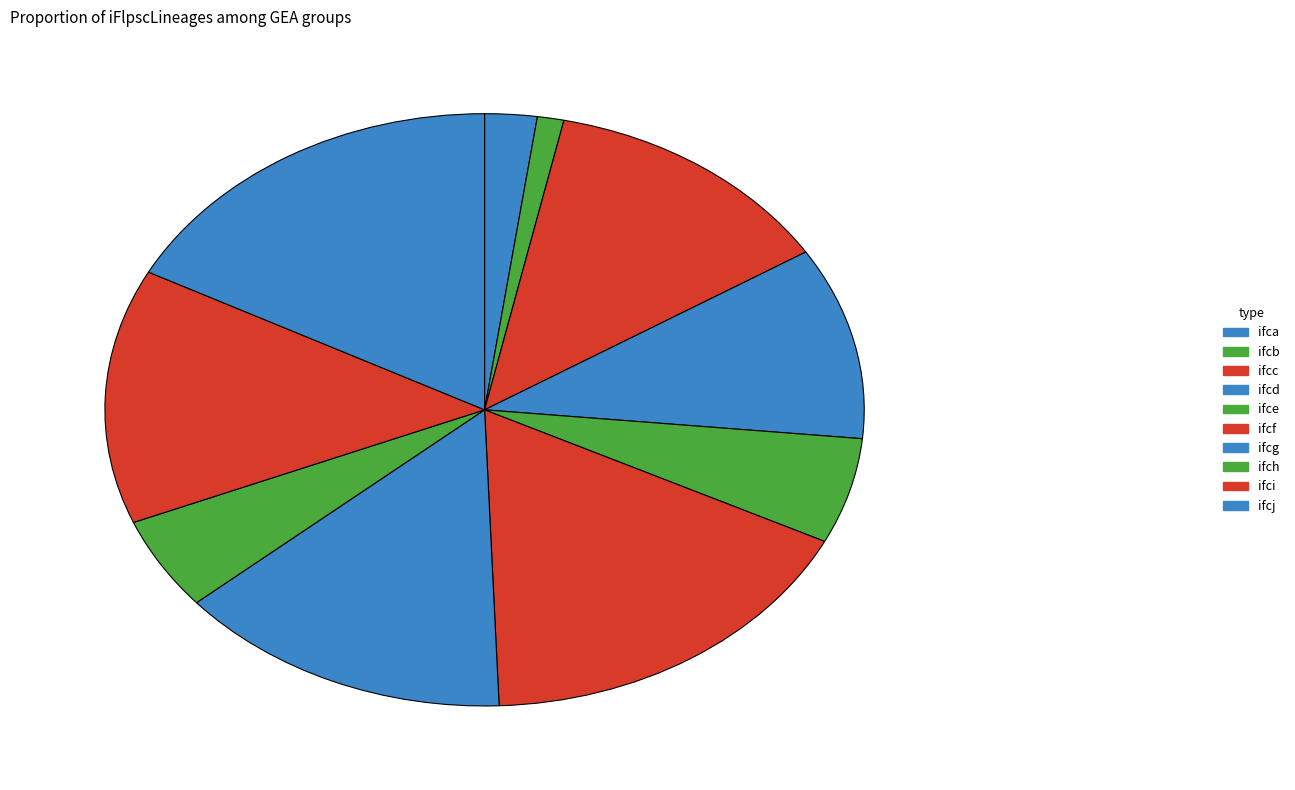

Does ifce account for over 50% of the chart?

No